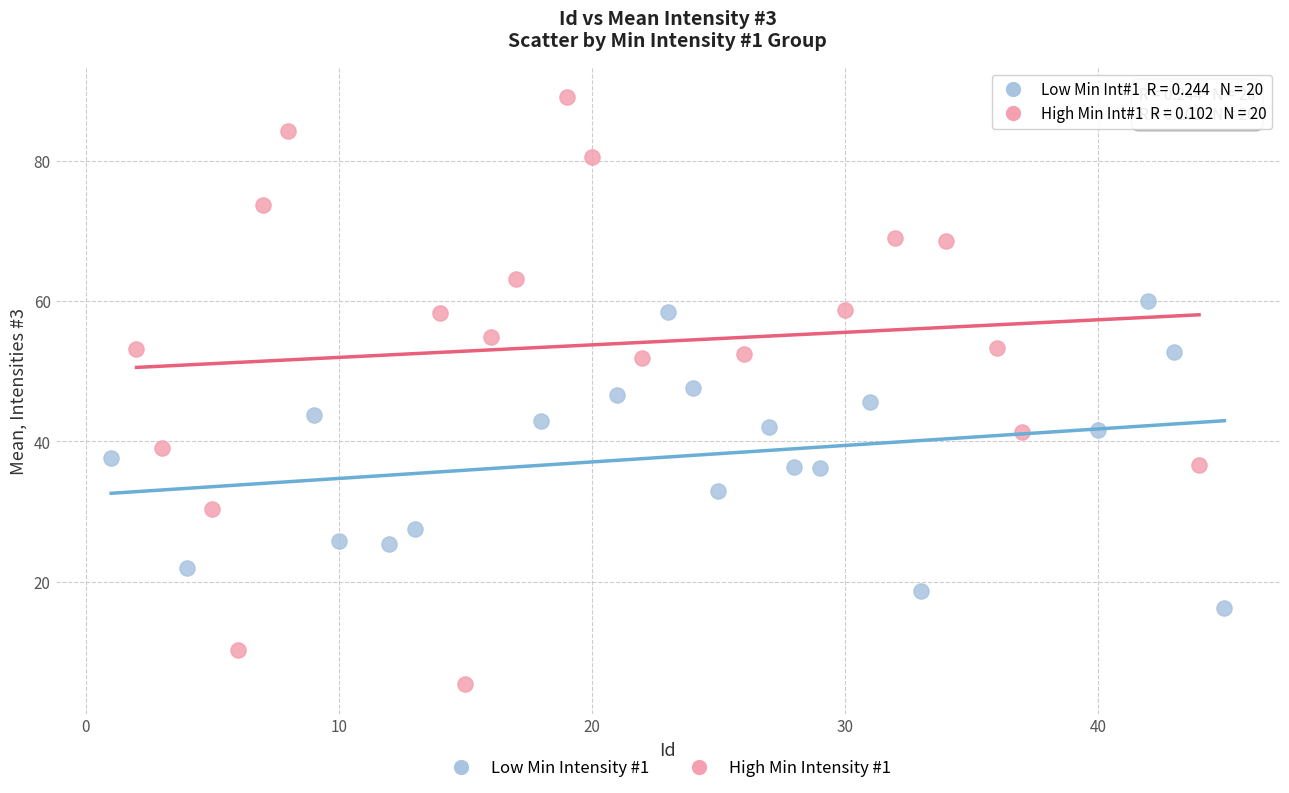

Which series has the largest Y range (max minus min)?

High Min Intensity #1